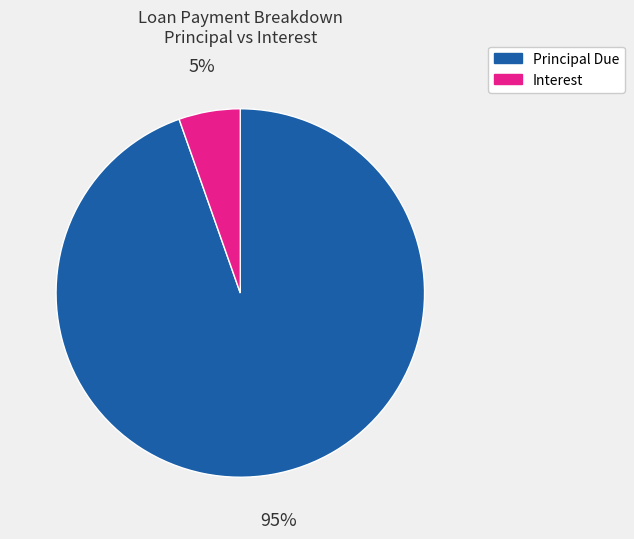

Does any single category account for the majority?

Yes